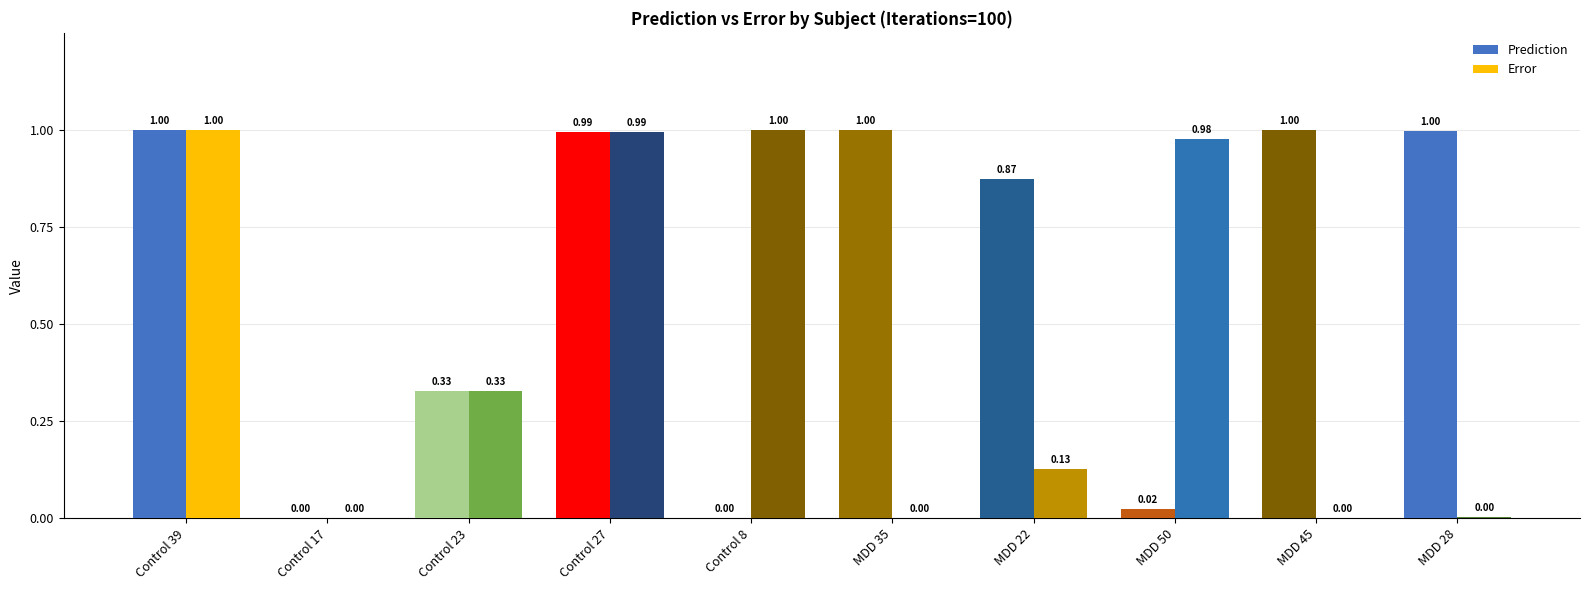

What position from the right is Control 17?

9